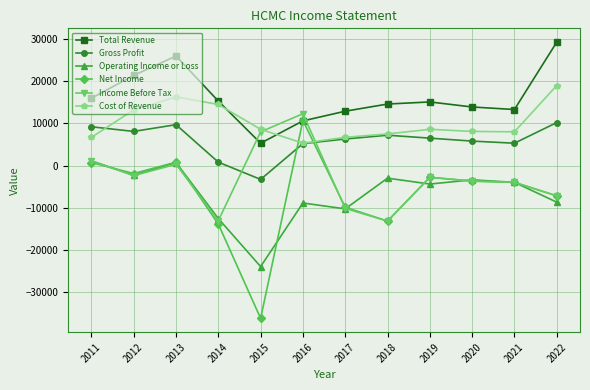

What are all the series names shown in the legend?

Total Revenue, Gross Profit, Operating Income or Loss, Net Income, Income Before Tax, Cost of Revenue